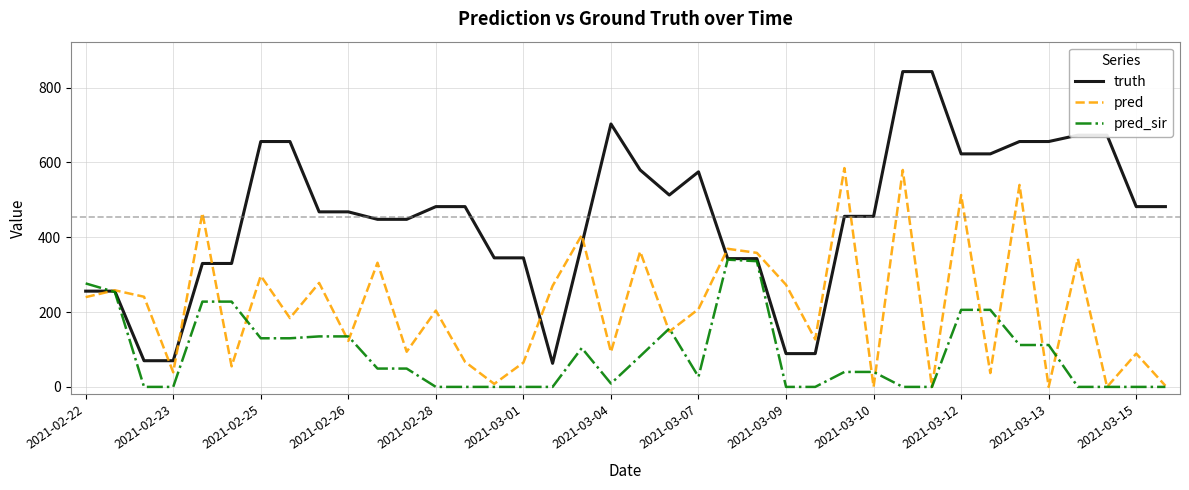

Which series has the largest total across all categories?

truth